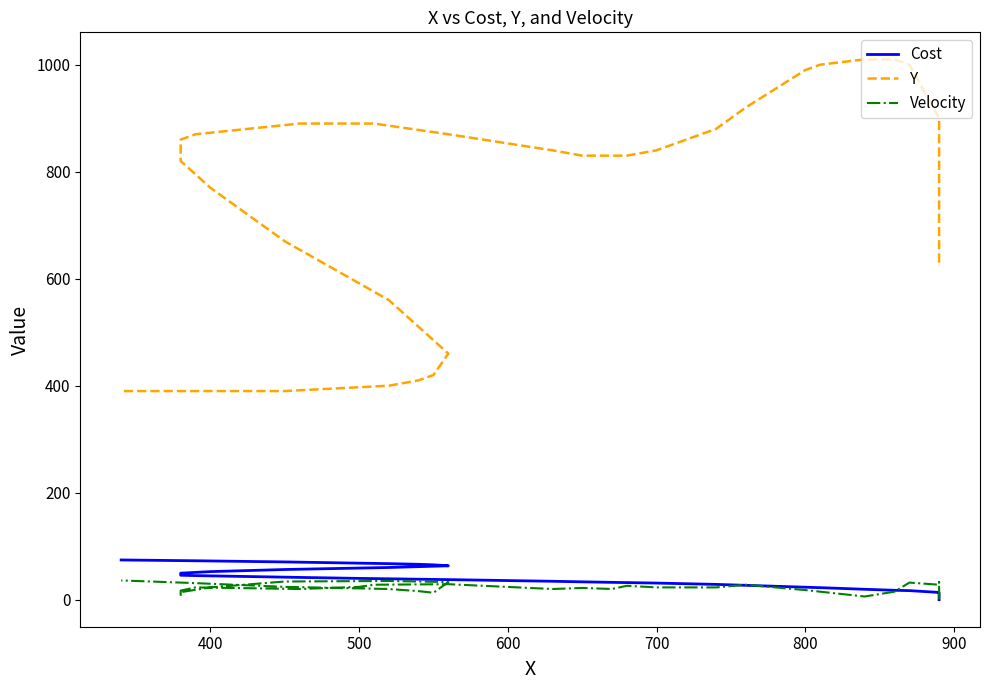

How many data points in Cost are above 34?

20